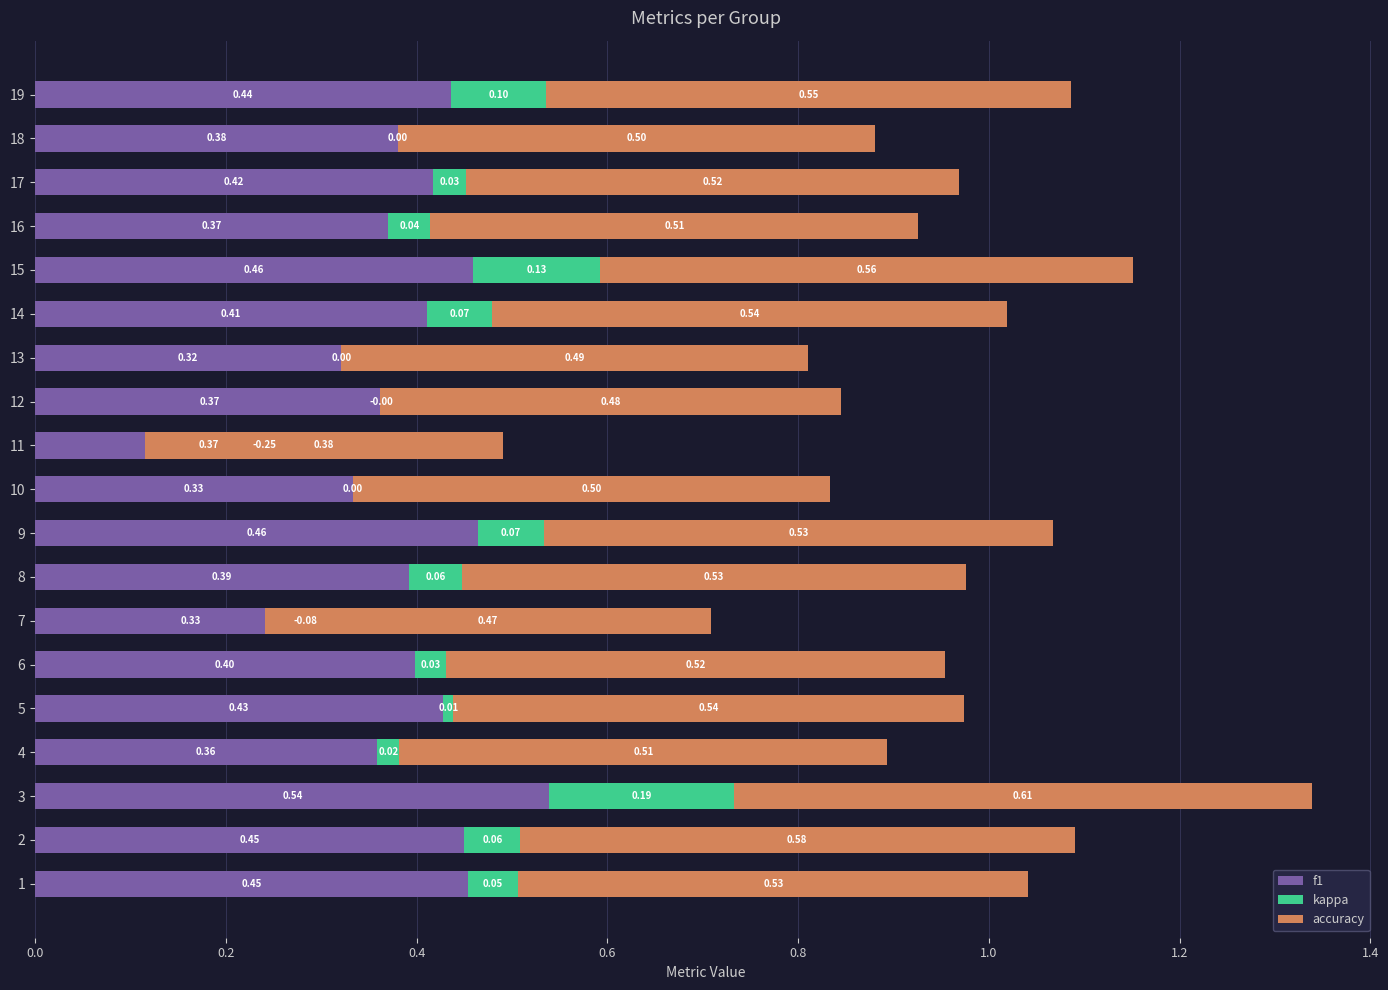

Which series has the widest spread of values?

kappa